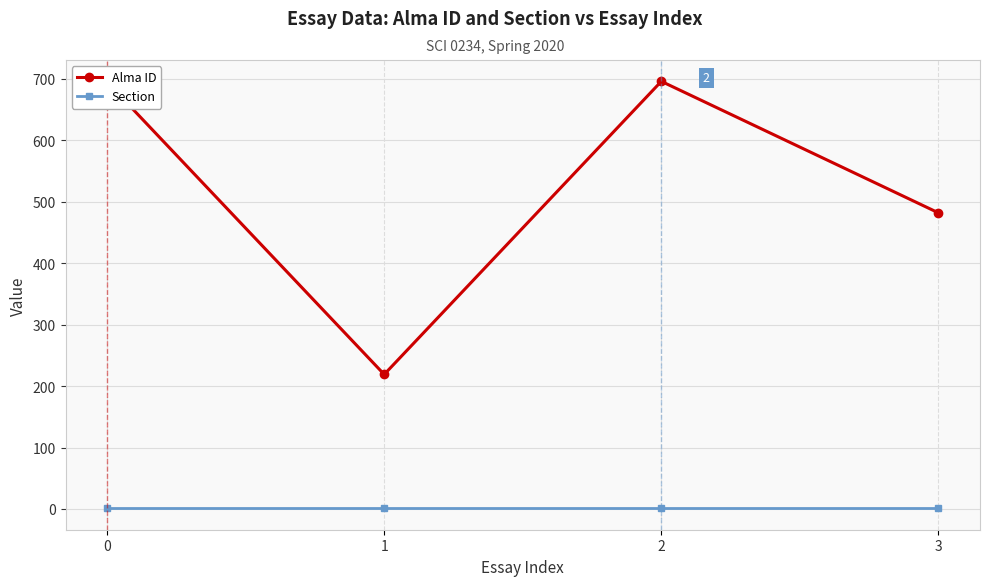

How many interior local peaks does the Alma ID series have?

1